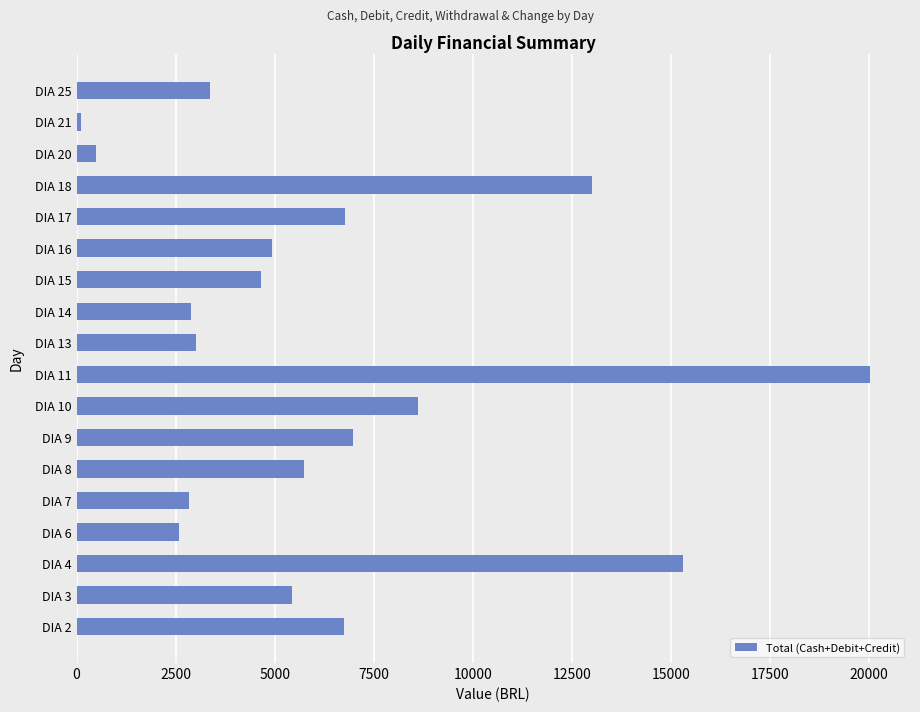

How many values are below 5435?

9